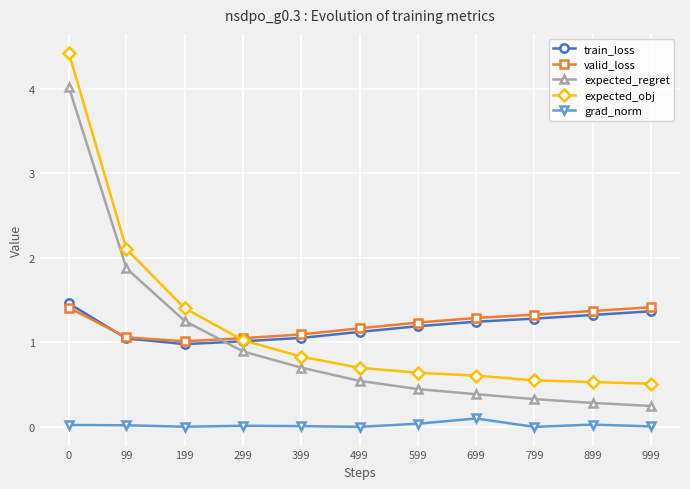

How many intersections are there between valid_loss and expected_regret?

1